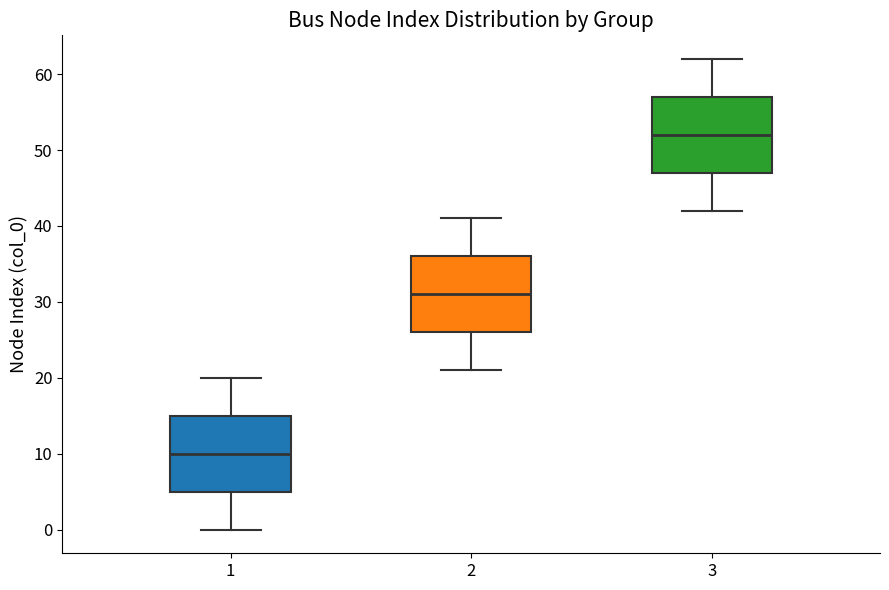

Reading left to right, transcribe this box plot: for each box, give where its median line is, the range the box spans, and where its two whiskers end, as read against the y-axis. The values are not printed on the chart, so give them approximately, as read against the axis.

1: median 10, box 5 to 15, whiskers 0 to 20
2: median 31, box 26 to 36, whiskers 21 to 41
3: median 52, box 47 to 57, whiskers 42 to 62